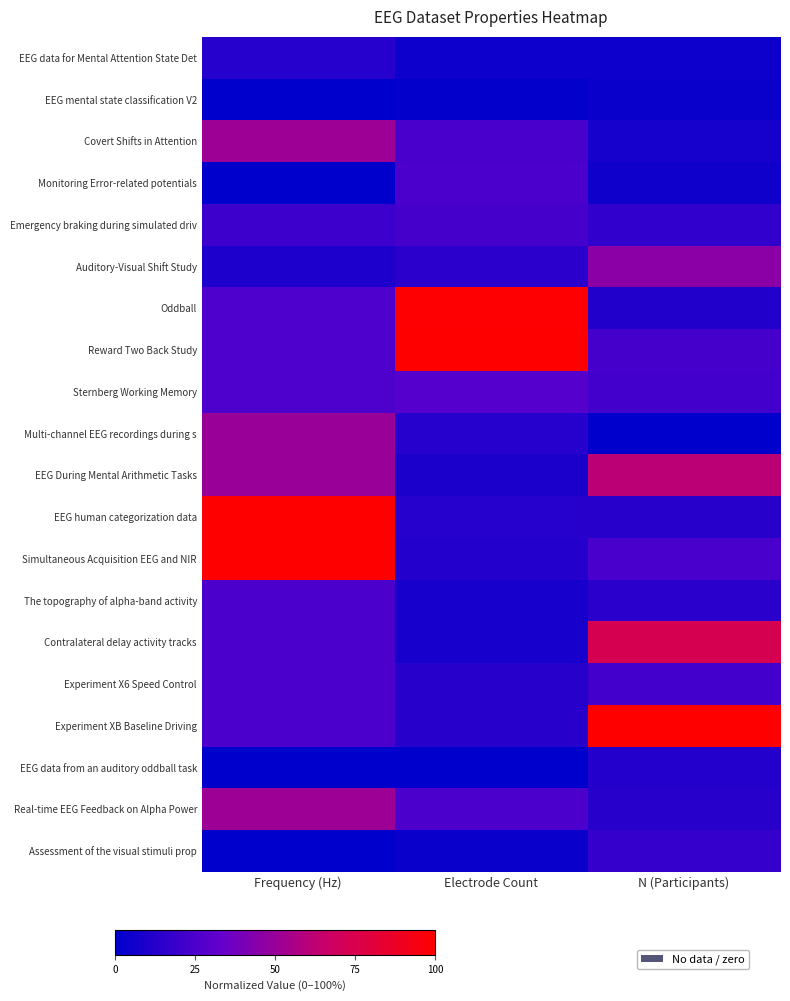

How many data points does each series have?

3